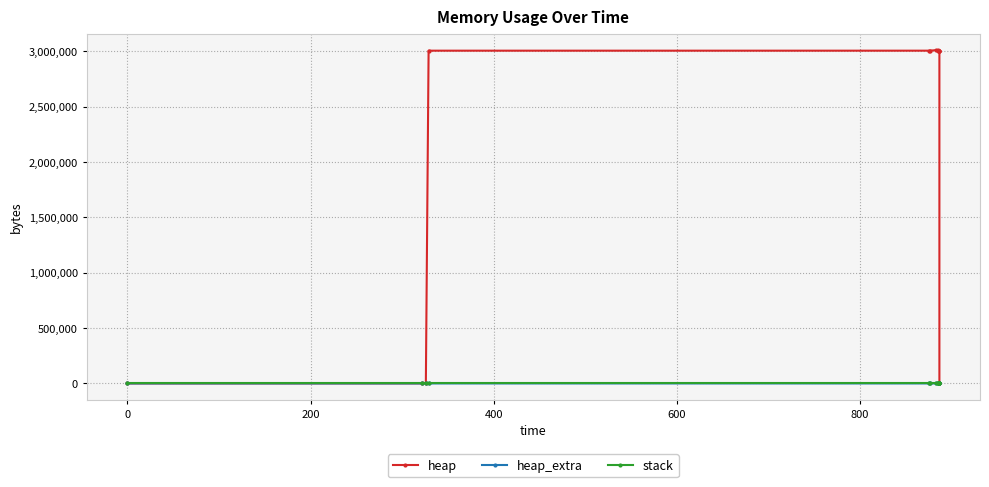

How many distinct data groups are displayed?

3